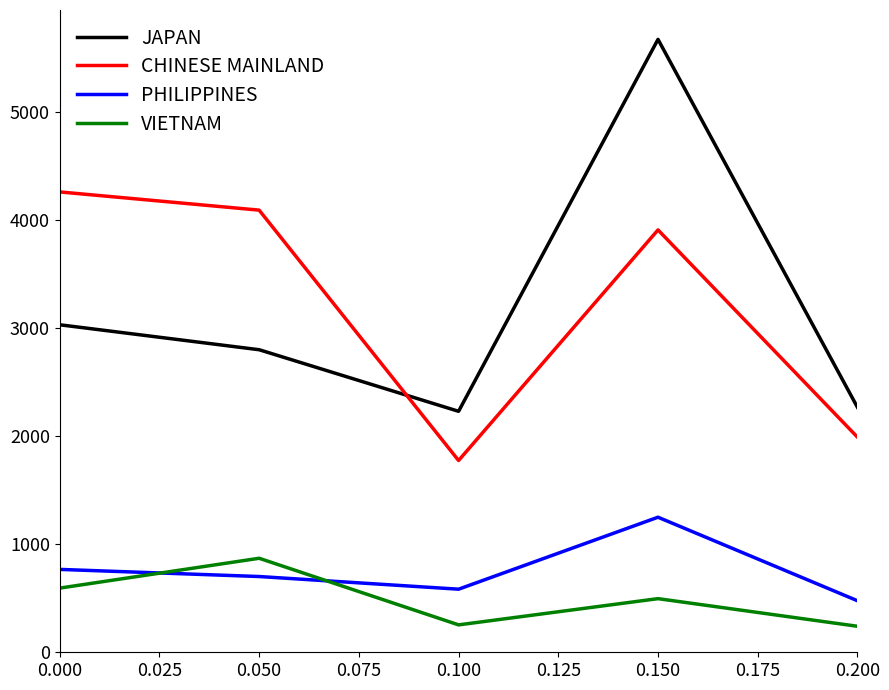

Which series has the widest spread of values?

JAPAN